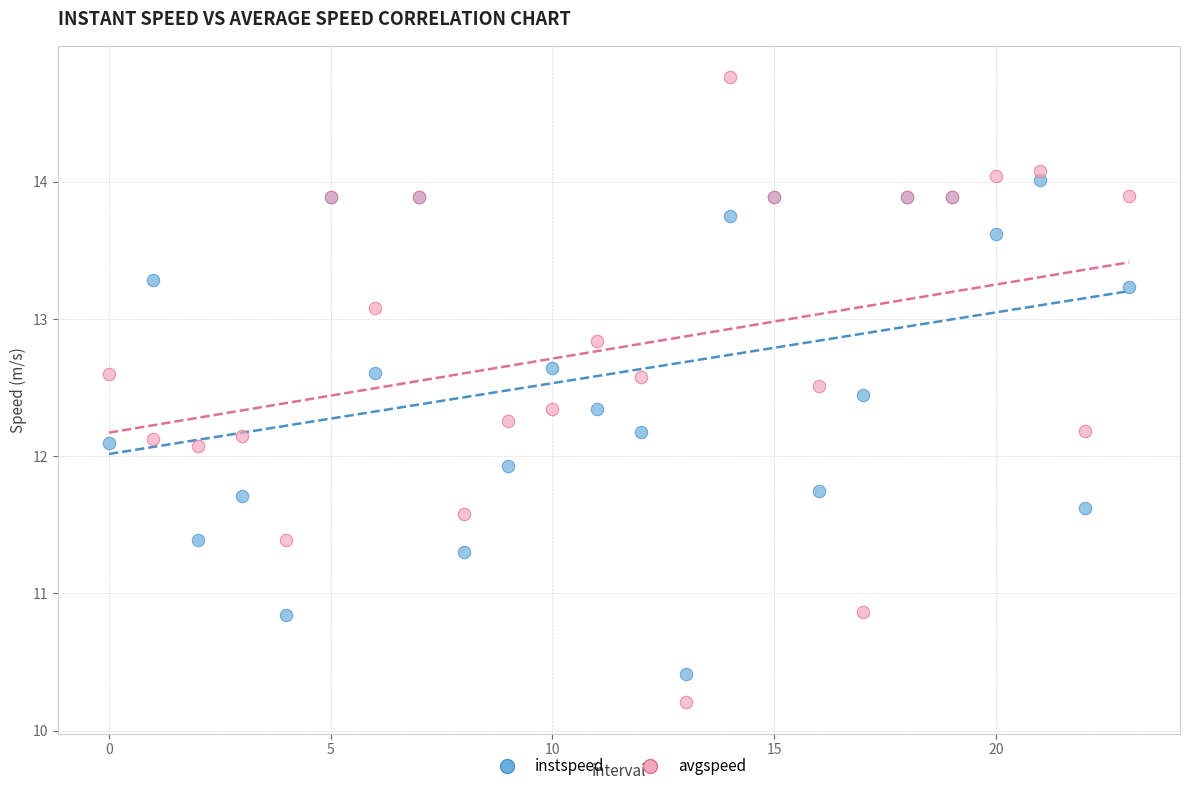

Which series reaches the maximum Y coordinate?

avgspeed